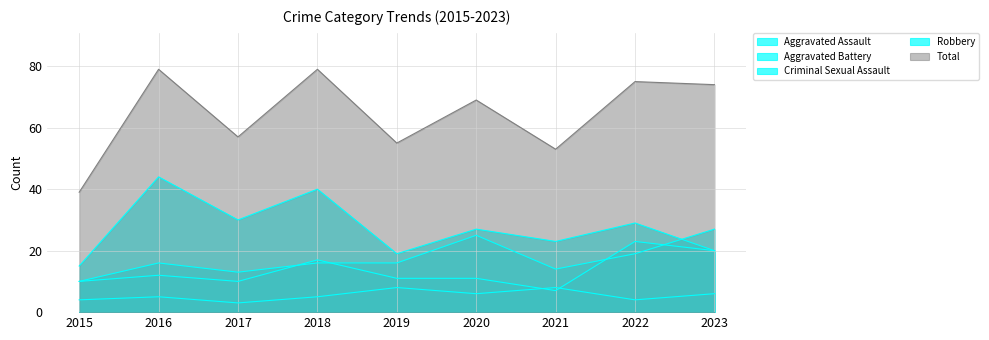

True or false: Total and Criminal Sexual Assault cross at least once.

False